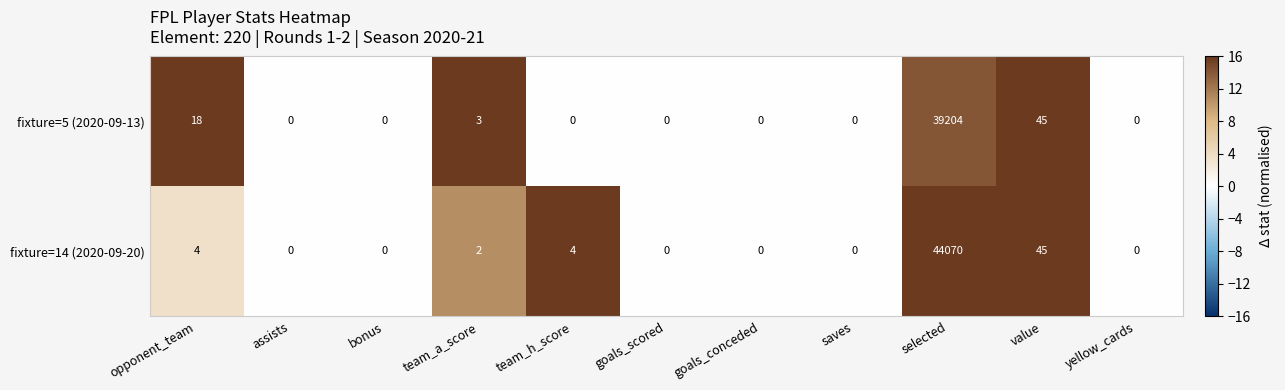

At which category does the chart reach its peak across all series?

selected